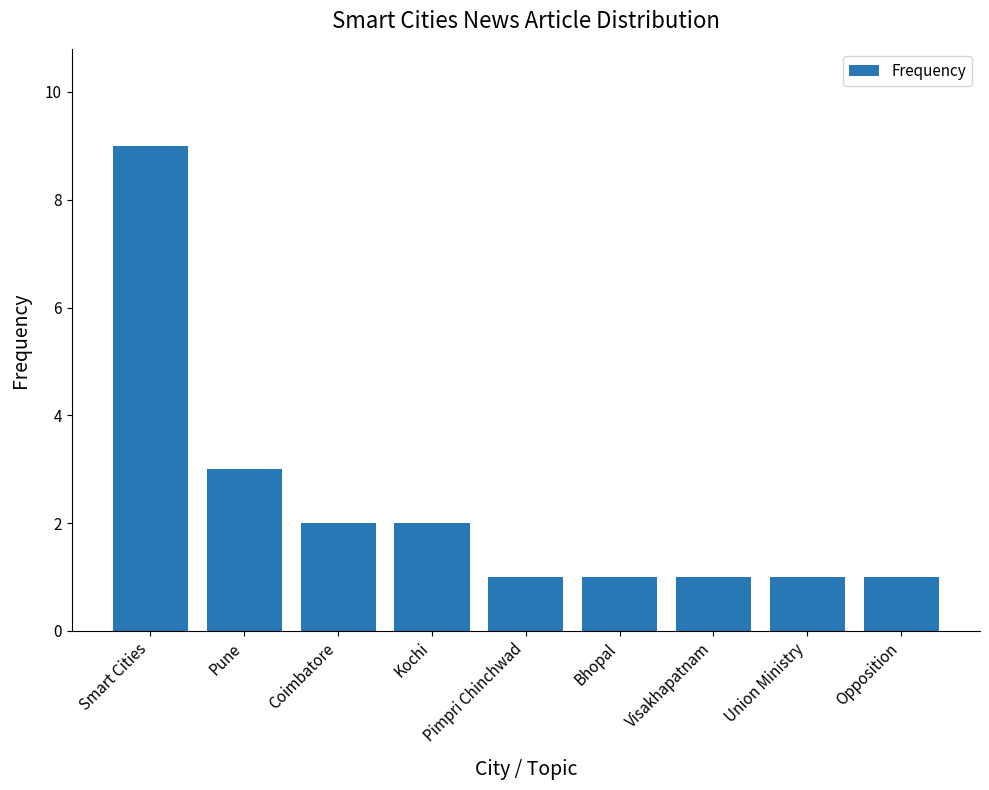

Count the number of categories in the chart.

9